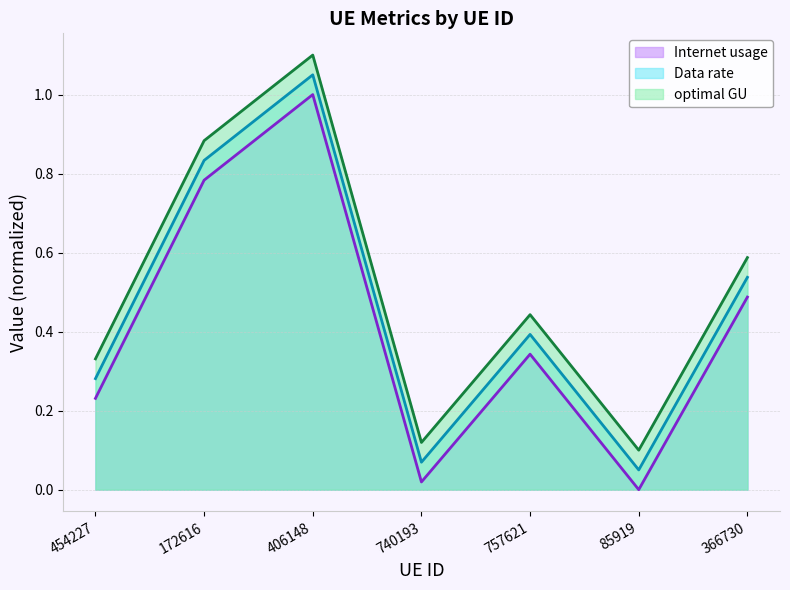

At which category is the sum across all series the highest?

406148